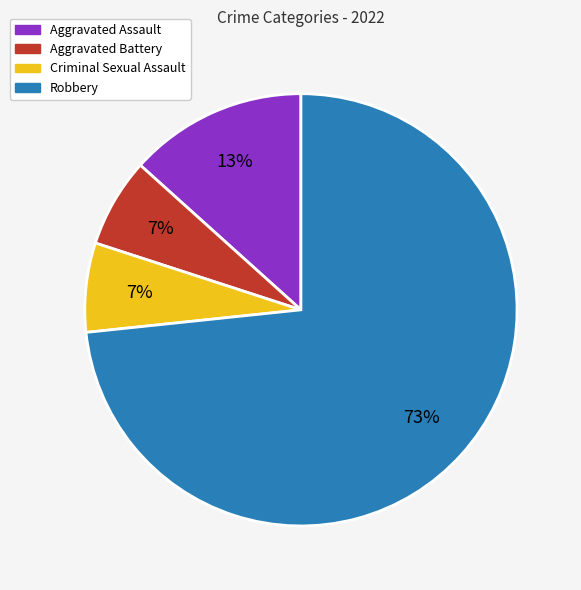

To the nearest percent, what portion does Robbery represent?

73%